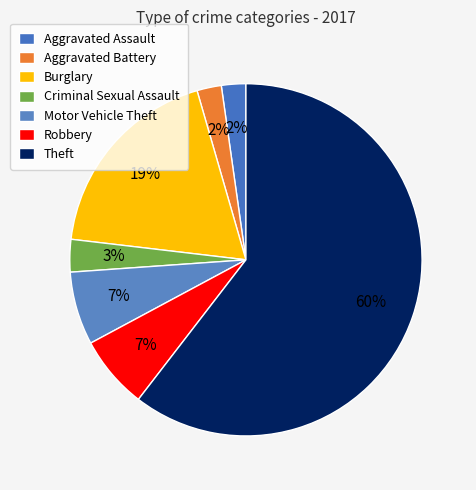

What is the largest slice in the pie chart?

Theft